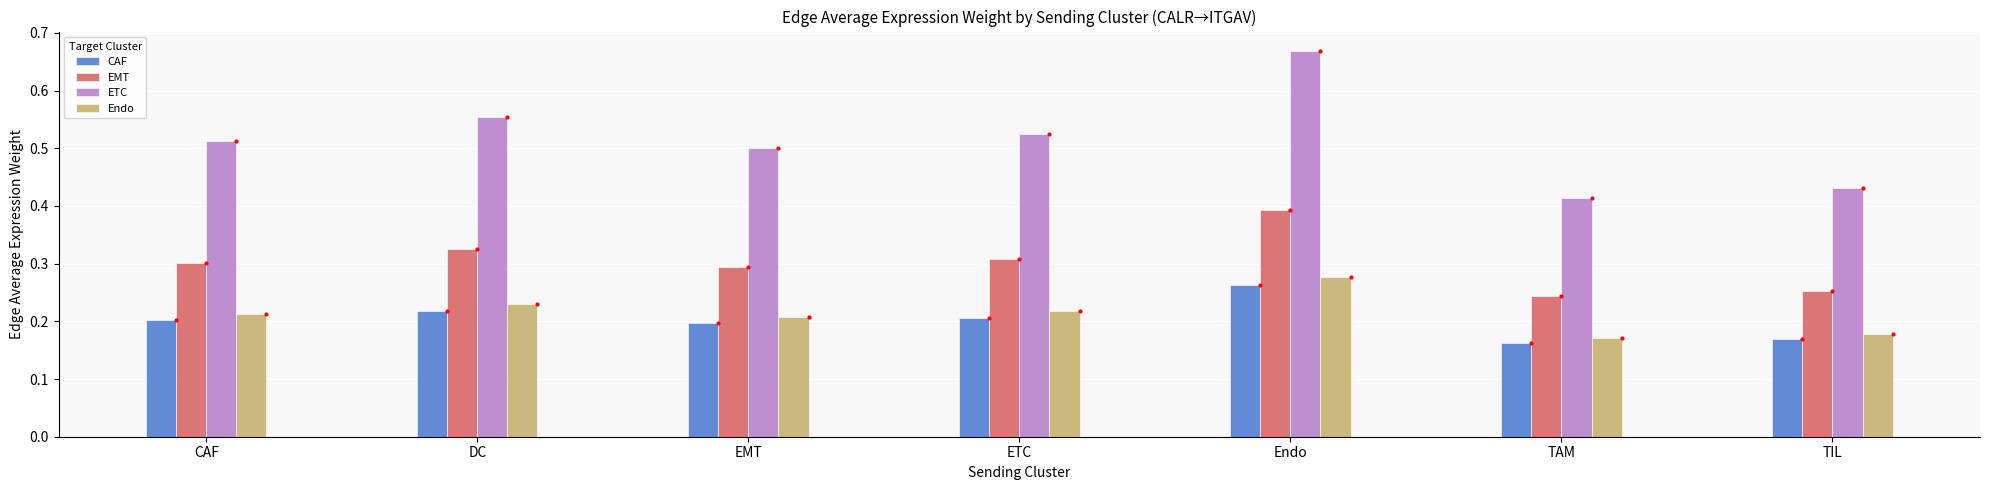

What is the average value?

0.3